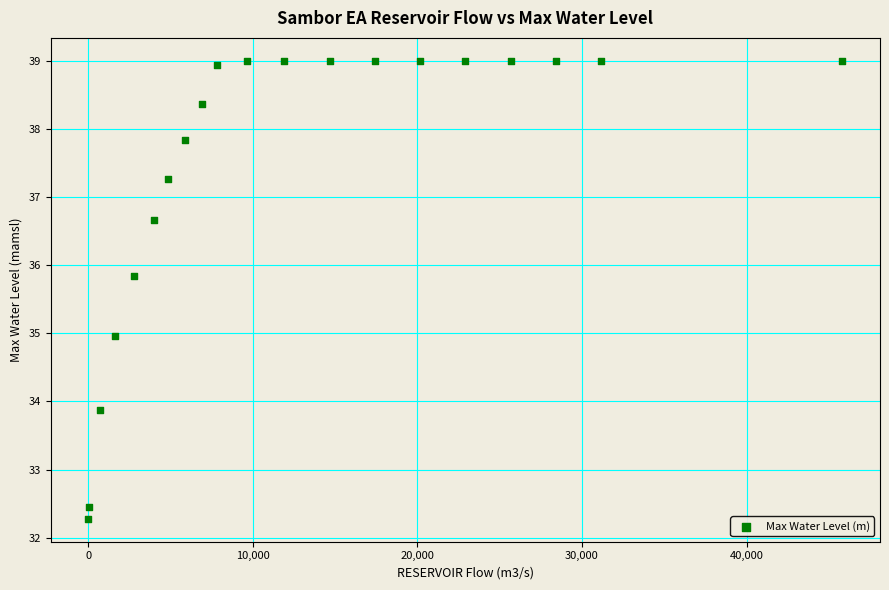

What is the range of X values (max minus min)?

45804.9